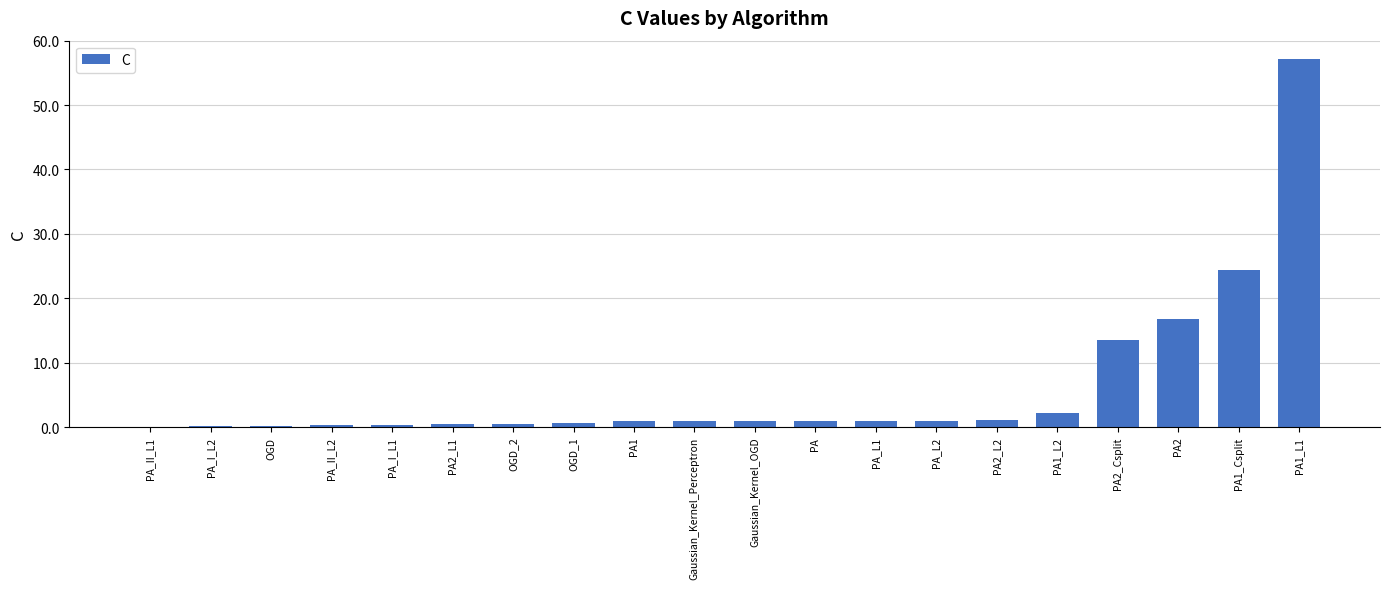

How many data points does each series have?

20